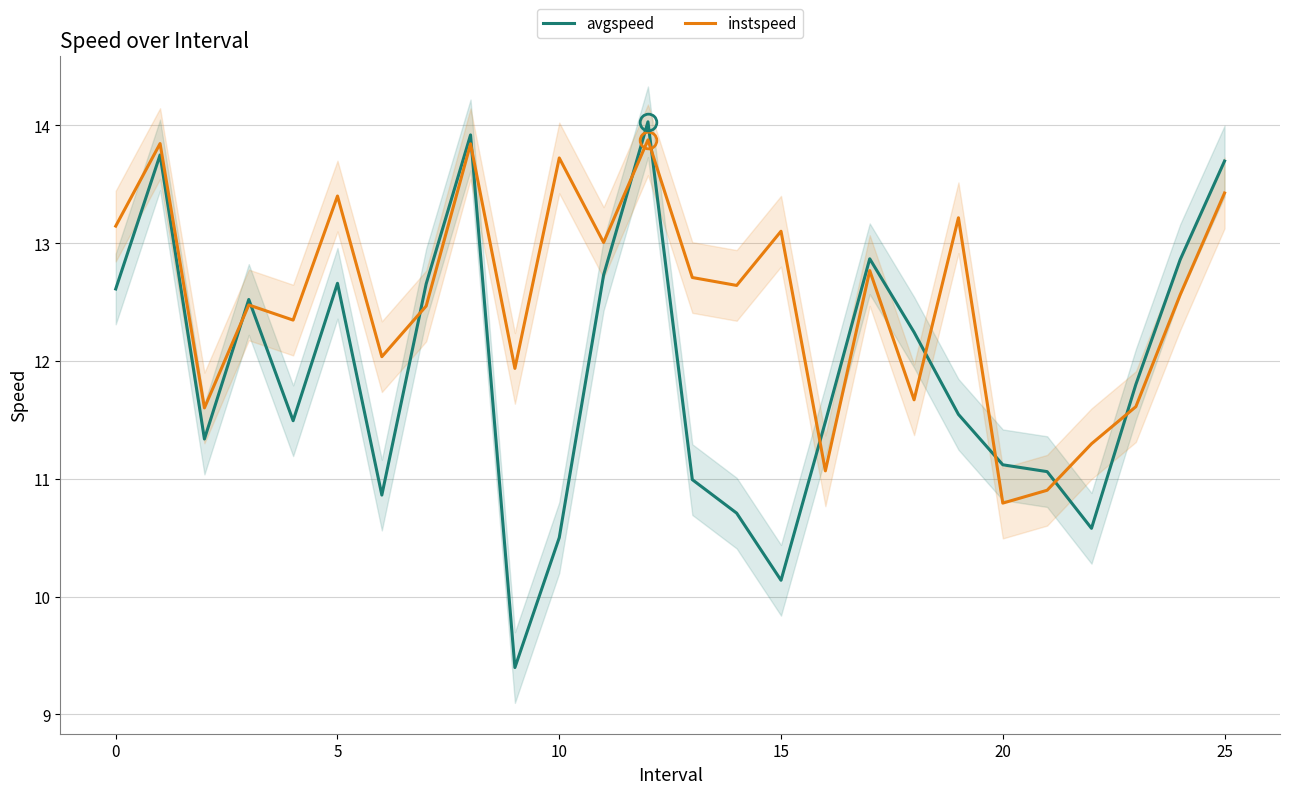

What is the lowest value of the avgspeed series?

9.4